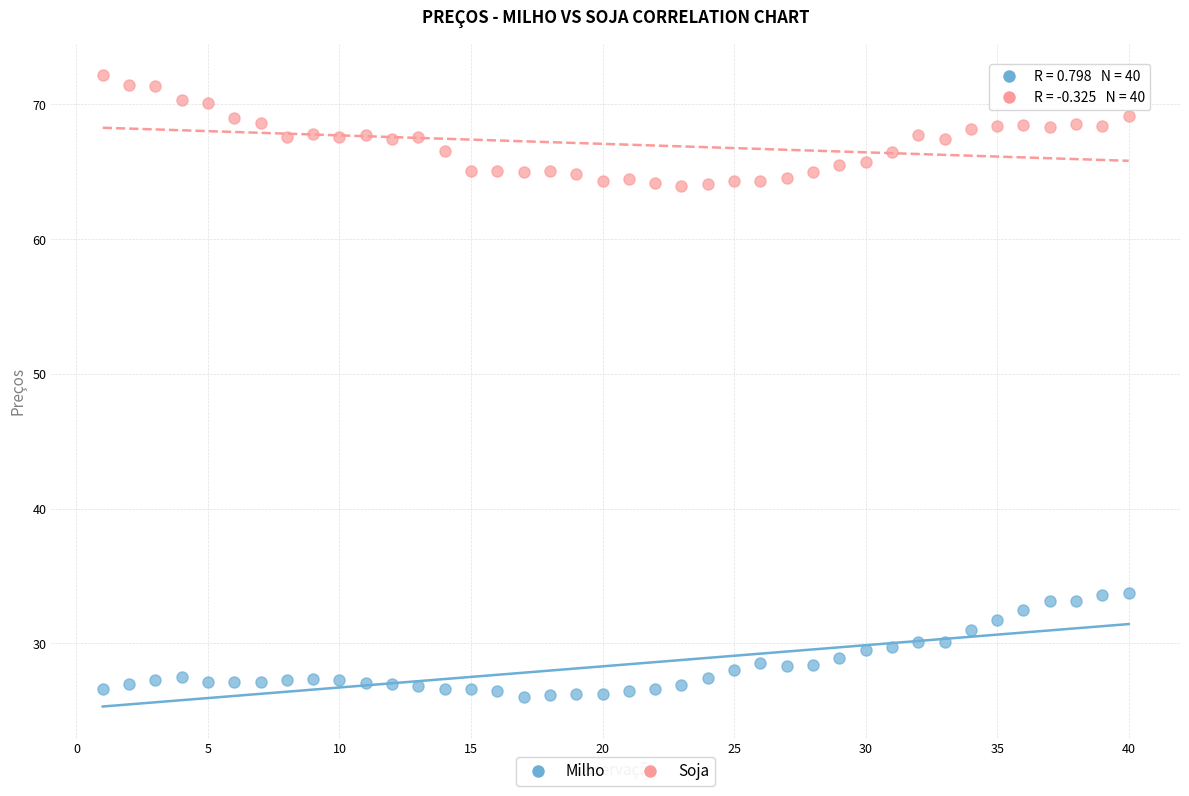

Across all data points, what is the range of X values (max minus min)?

39.0